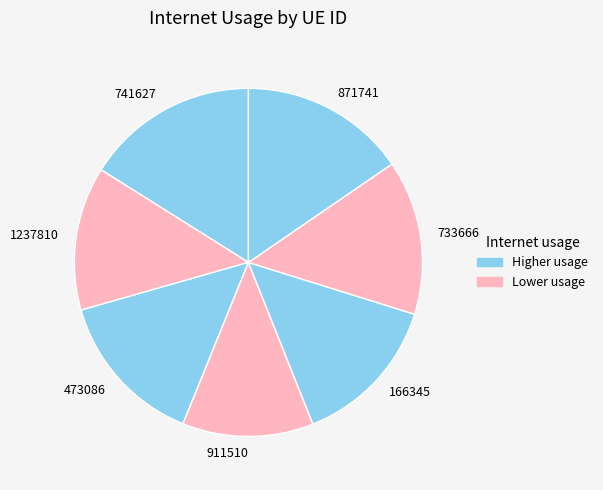

The 733666 slice represents 20% of the pie. True or false?

False